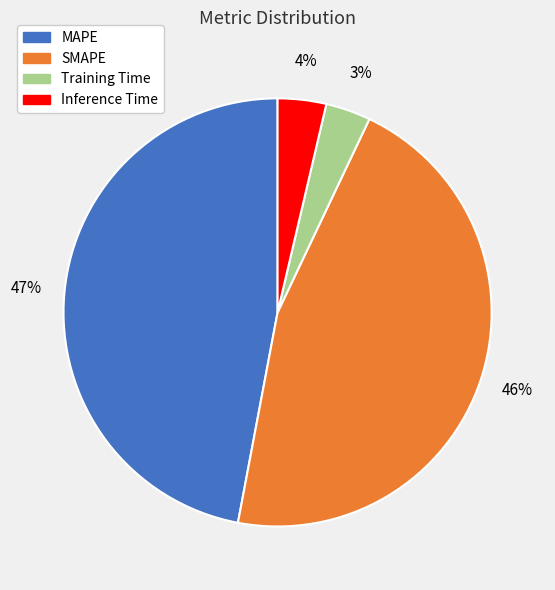

To the nearest percent, what percentage of the pie is MAPE?

47%